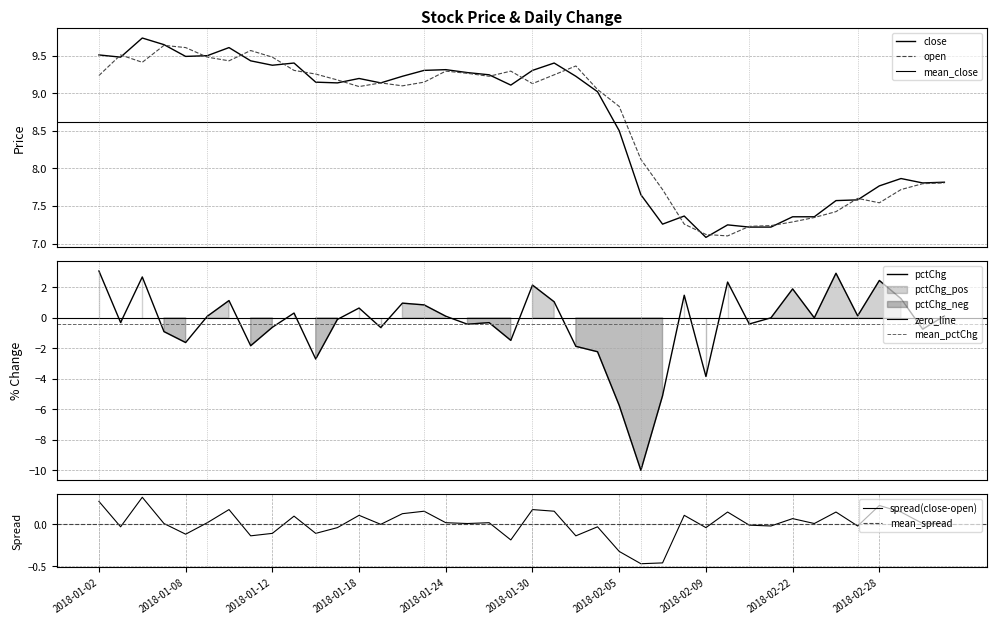

Rank the categories by open value from highest to lowest.

2018-01-05, 2018-01-08, 2018-01-11, 2018-01-03, 2018-01-09, 2018-01-12, 2018-01-10, 2018-01-04, 2018-02-01, 2018-01-15, 2018-01-24, 2018-01-29, 2018-01-25, 2018-01-16, 2018-01-31, 2018-01-02, 2018-01-26, 2018-01-17, 2018-01-23, 2018-01-19, 2018-01-30, 2018-01-22, 2018-01-18, 2018-02-02, 2018-02-05, 2018-02-06, 2018-03-05, 2018-03-02, 2018-02-07, 2018-03-01, 2018-02-27, 2018-02-28, 2018-02-26, 2018-02-23, 2018-02-22, 2018-02-08, 2018-02-14, 2018-02-13, 2018-02-09, 2018-02-12